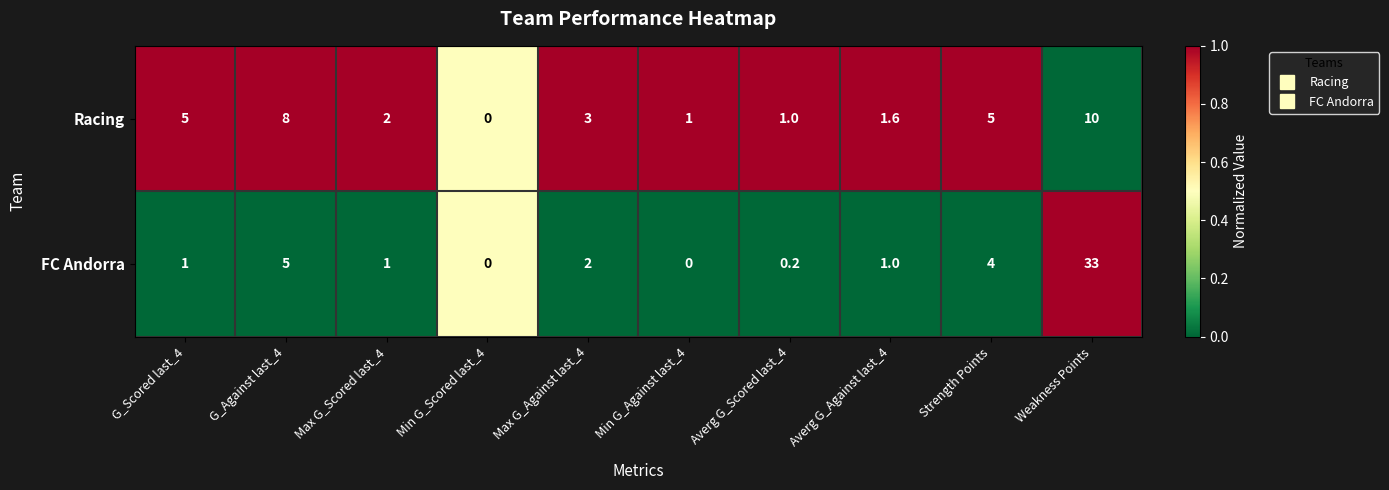

True or false: FC Andorra has a value of 1.0 at G_Scored last_4.

True